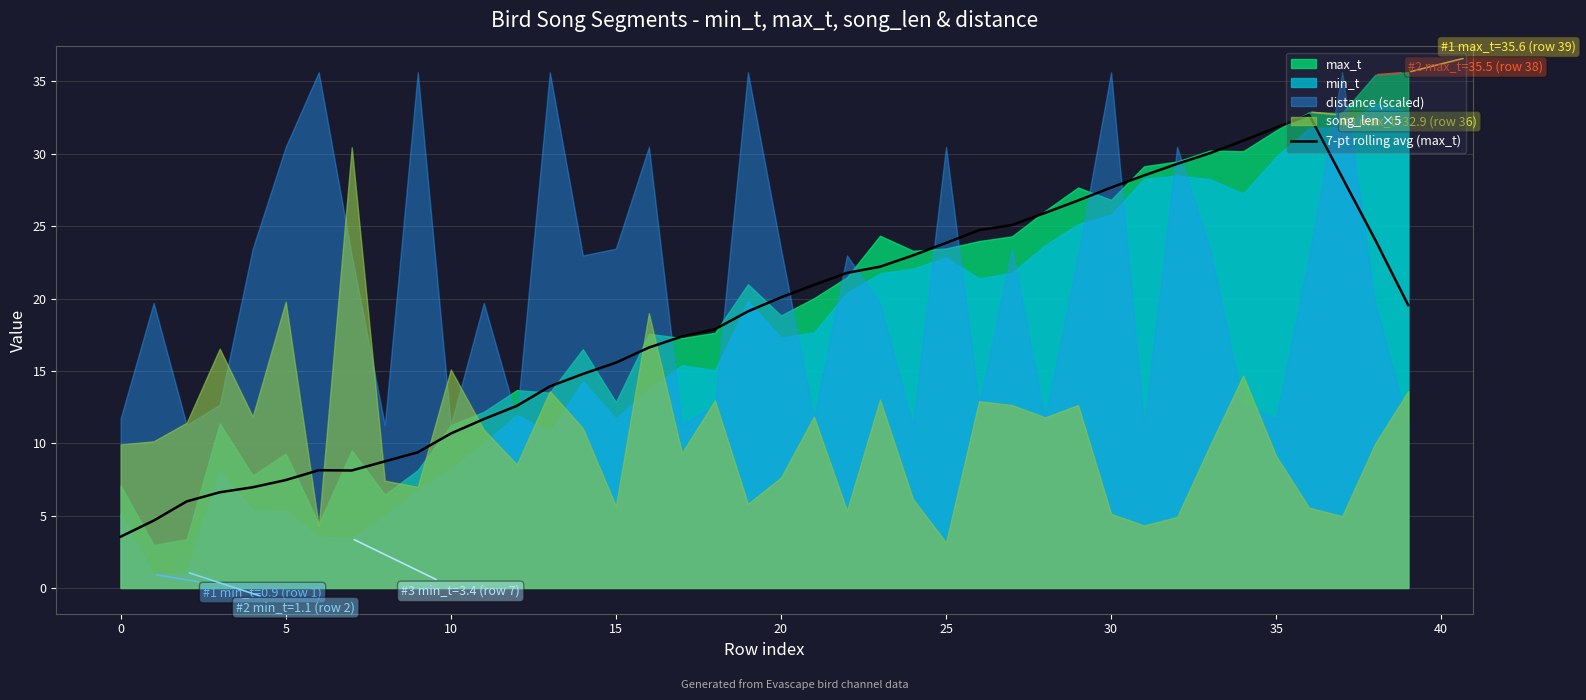

Where does the data first go above 19?

19